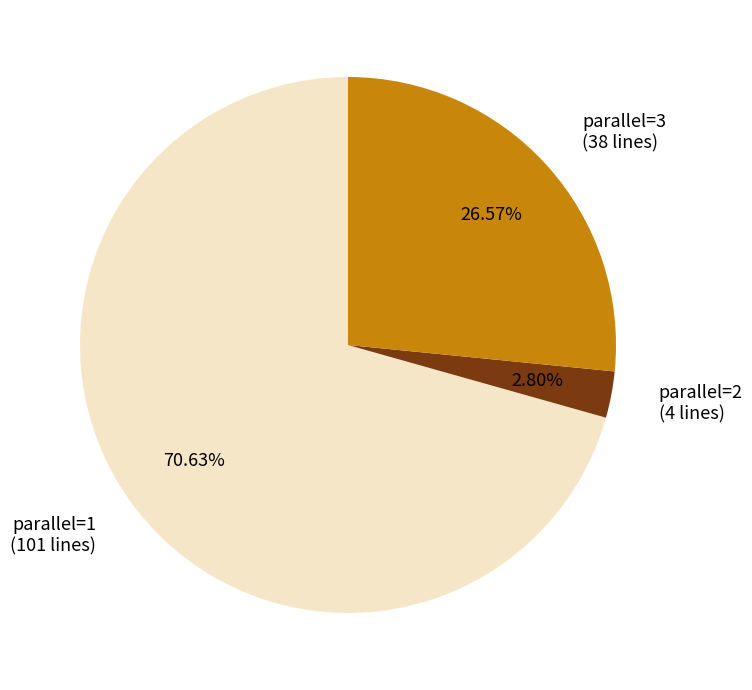

Rank the categories by value from lowest to highest.

parallel=2 (4 lines), parallel=3 (38 lines), parallel=1 (101 lines)